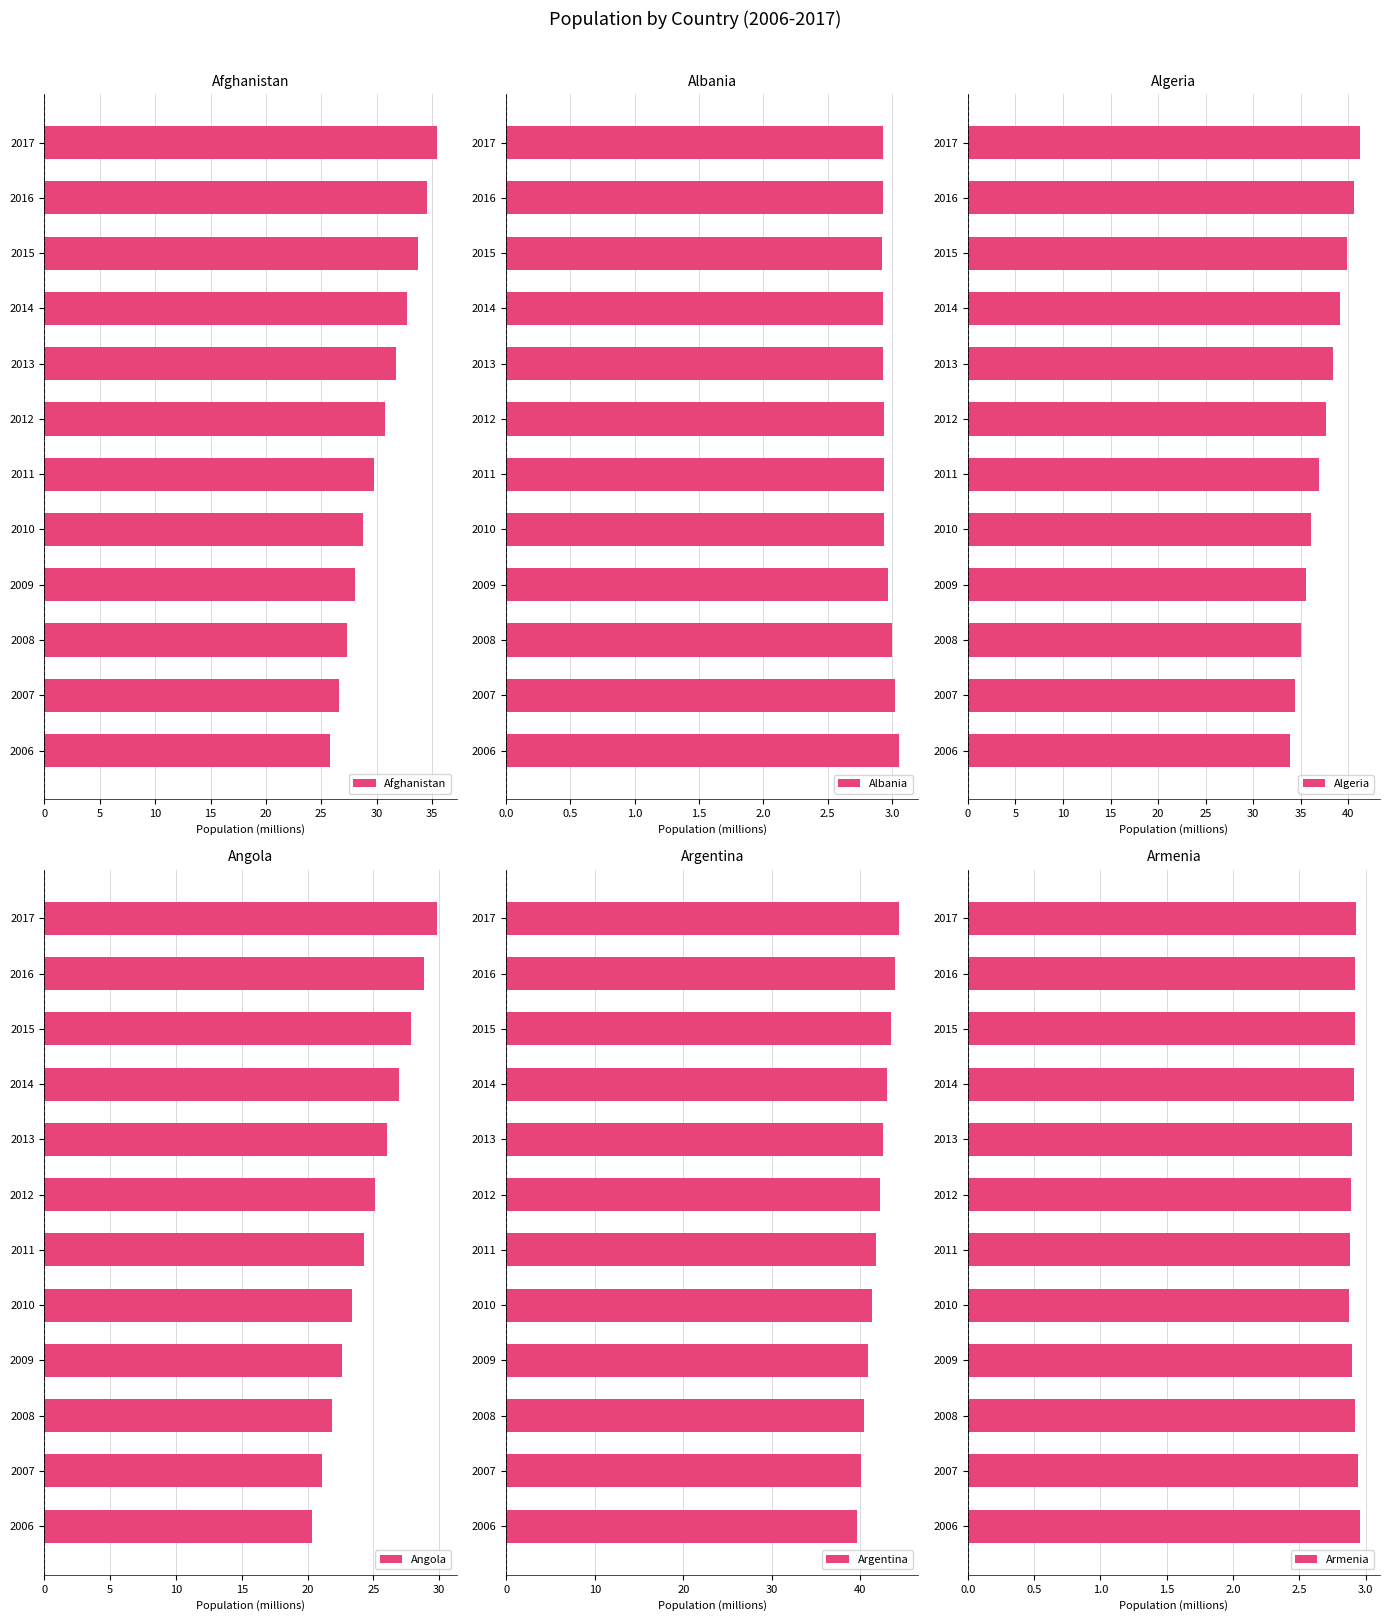

Is it true that Argentina equals 57.7 at 2011?

False